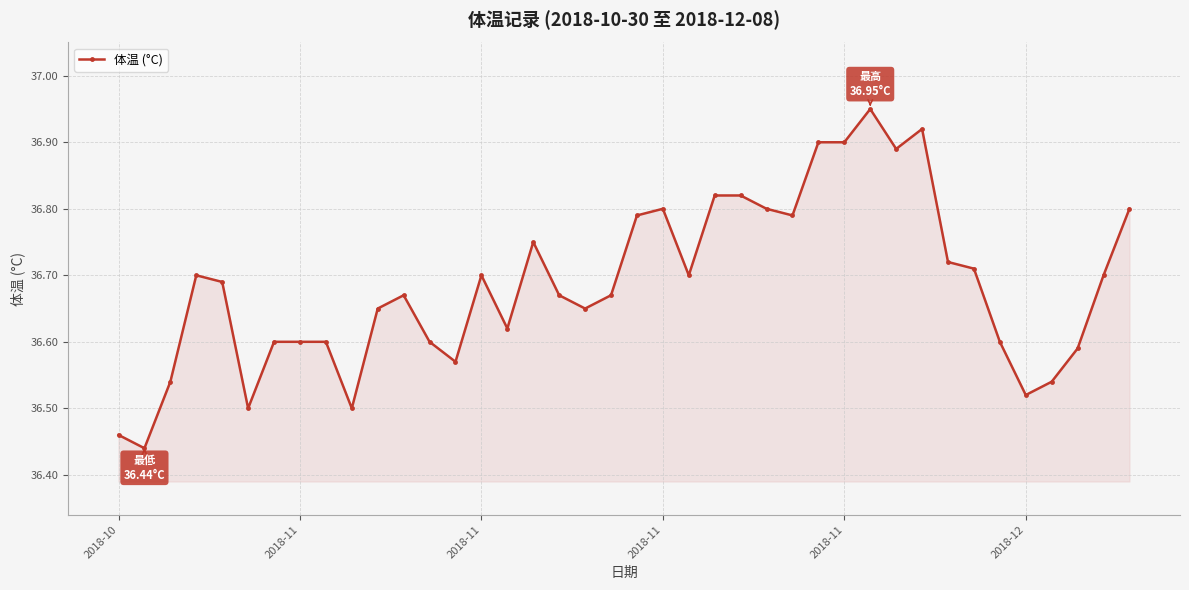

True or false: there are more than 2 points higher than both neighbors.

True